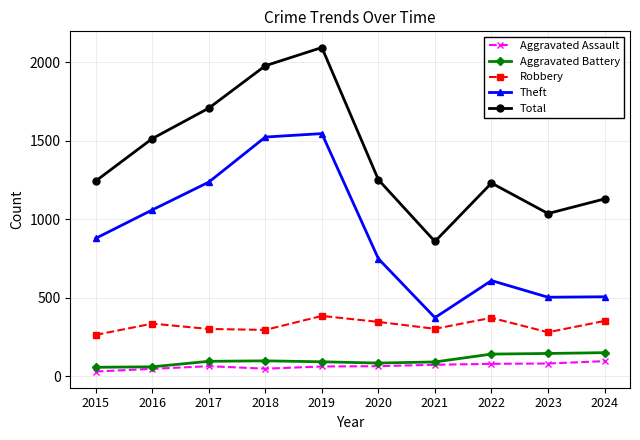

List the series in order of their peak value, lowest first.

Aggravated Assault, Aggravated Battery, Robbery, Theft, Total